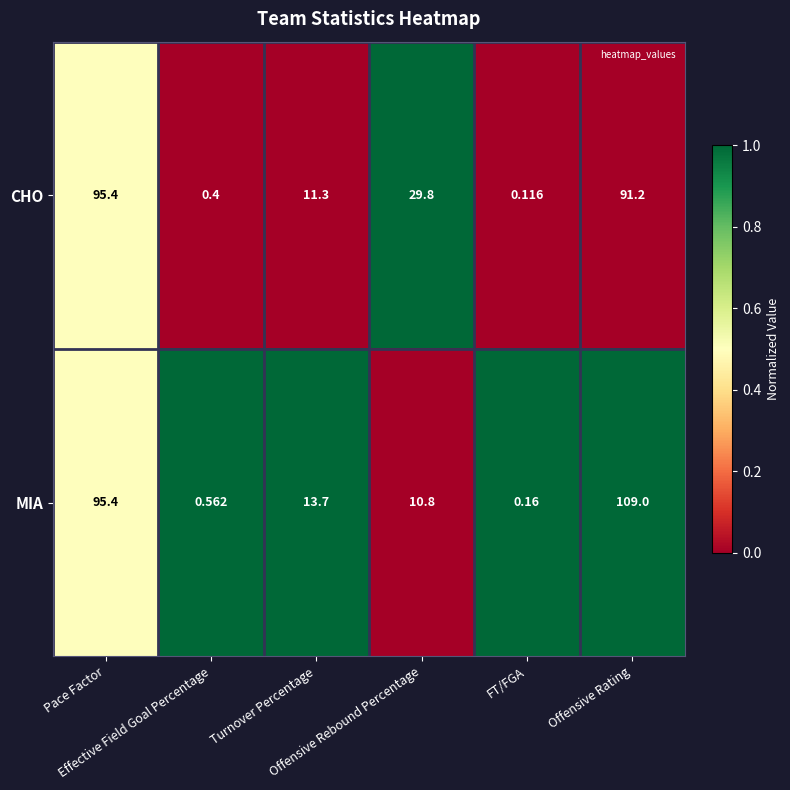

List the series in order of their overall mean, lowest first.

CHO, MIA